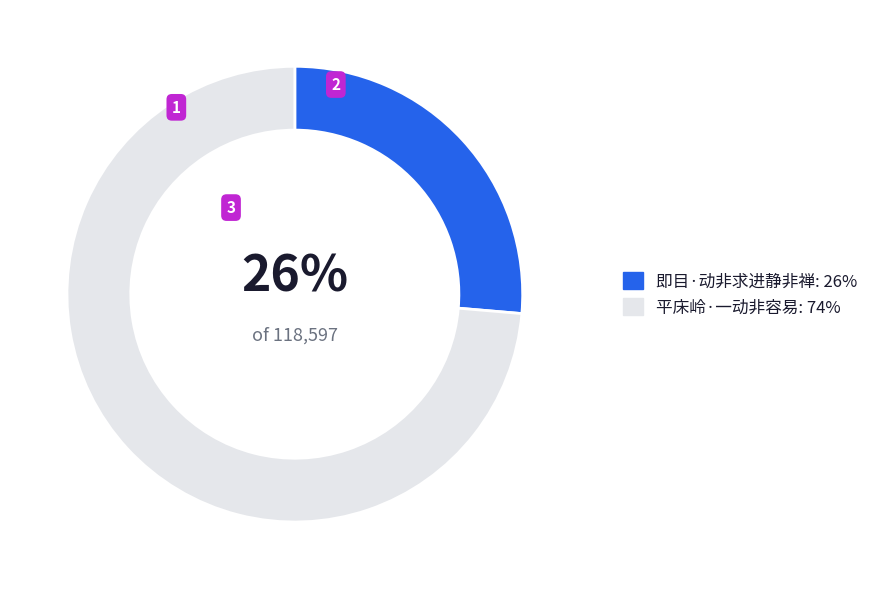

Which slice represents more than half of the pie?

平床岭·一动非容易